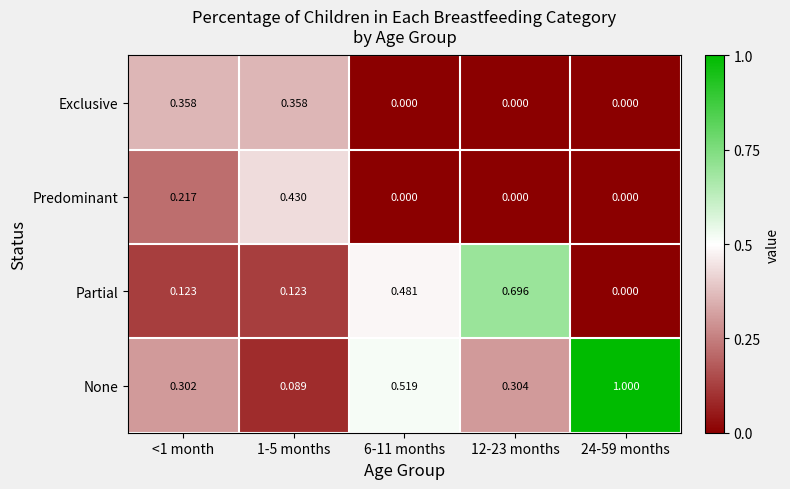

Which series has the largest range (max minus min)?

None